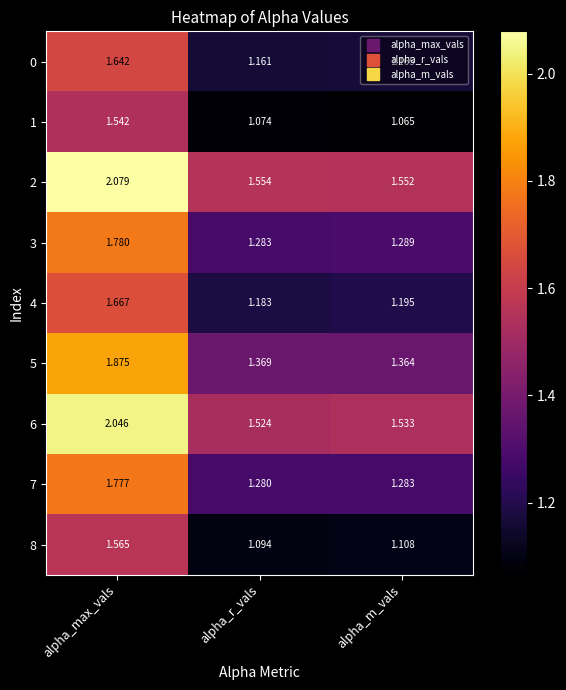

At how many categories does at least one series exceed 1?

3